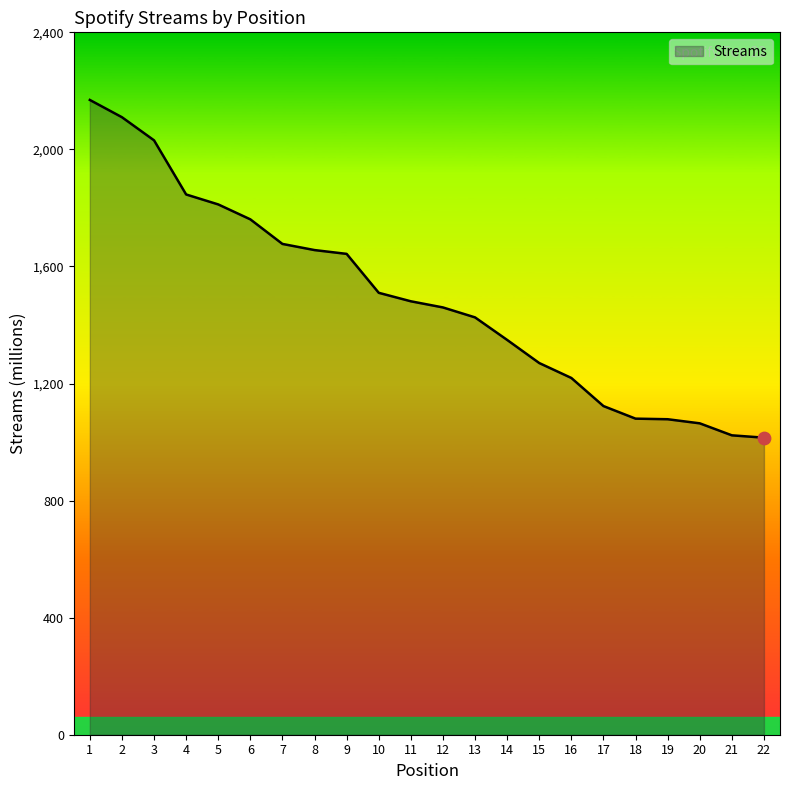

What is the change in value from 9 to 17?

-520